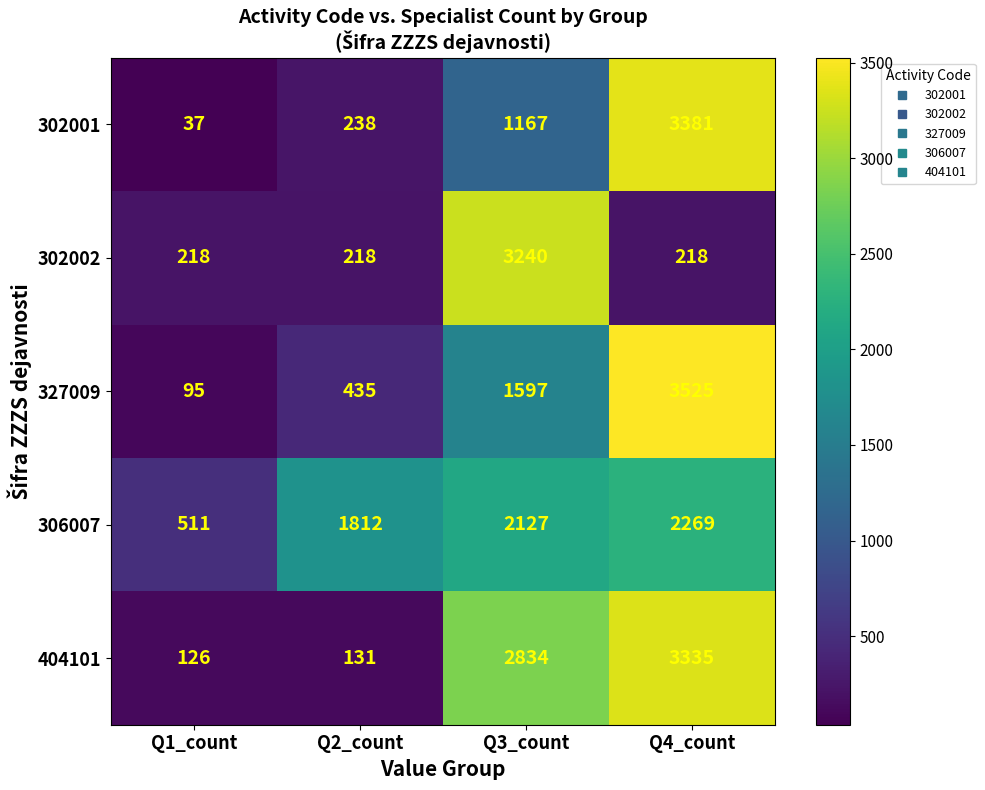

True or false: 302002 has a value of 3240 at Q3_count.

True